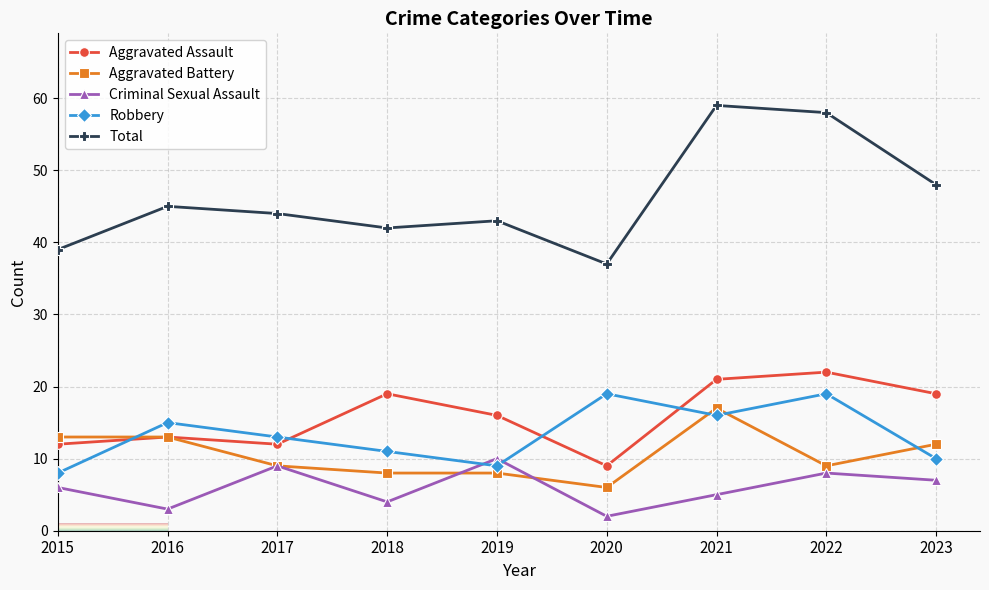

How many distinct data groups are displayed?

5